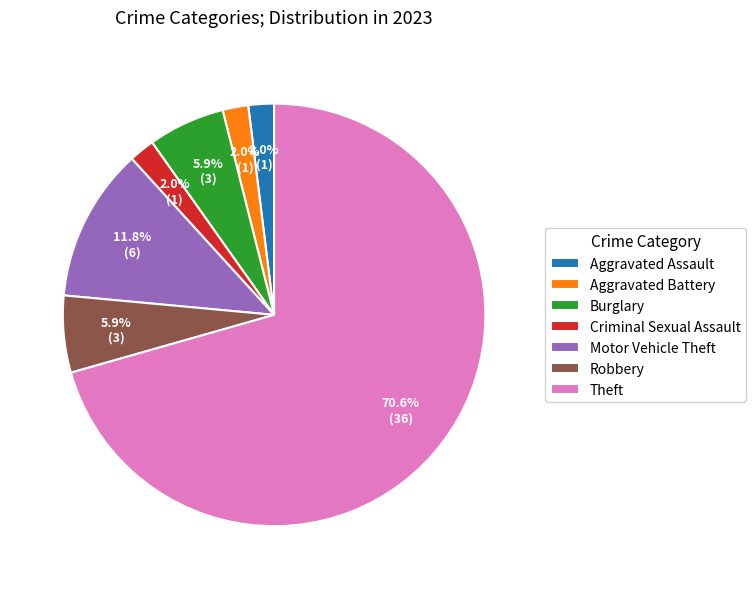

The Criminal Sexual Assault slice represents 10% of the pie. True or false?

False